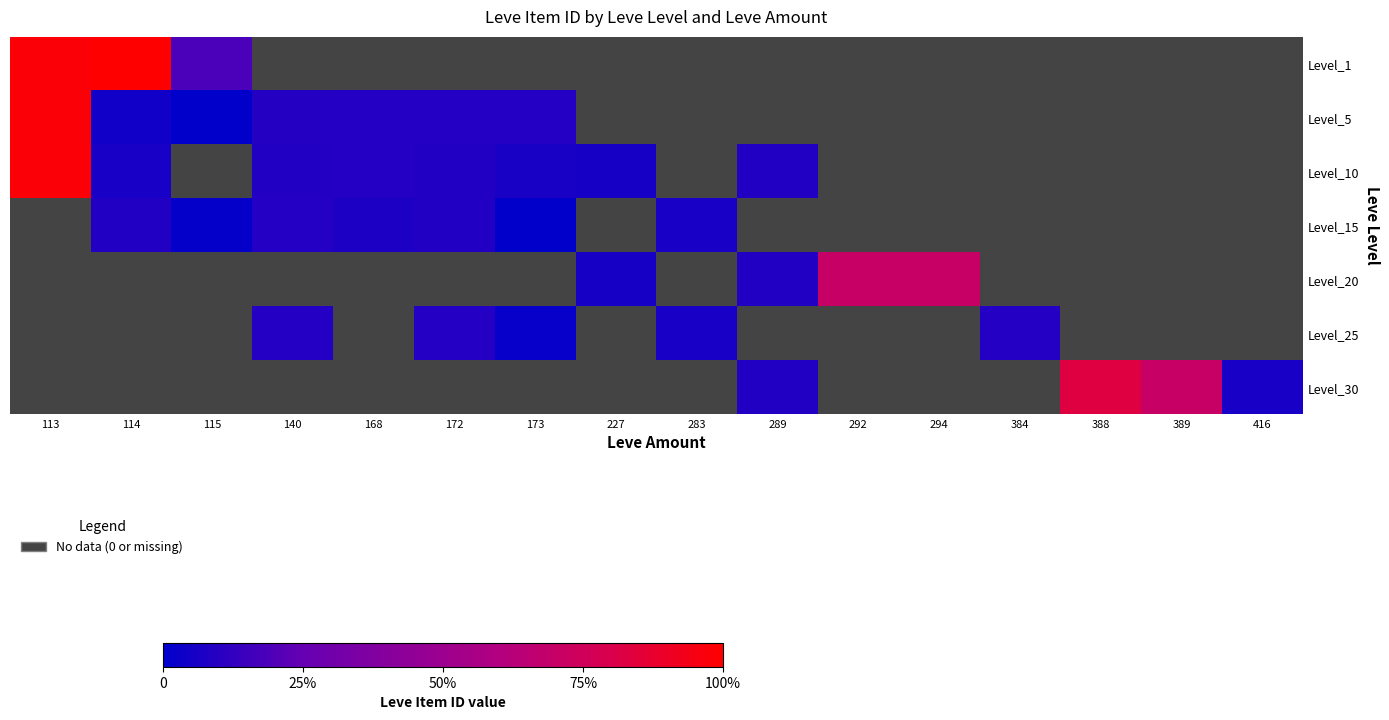

Rank the series by their maximum value, from highest to lowest.

Level_1, Level_10, Level_15, Level_20, Level_25, Level_30, Level_5